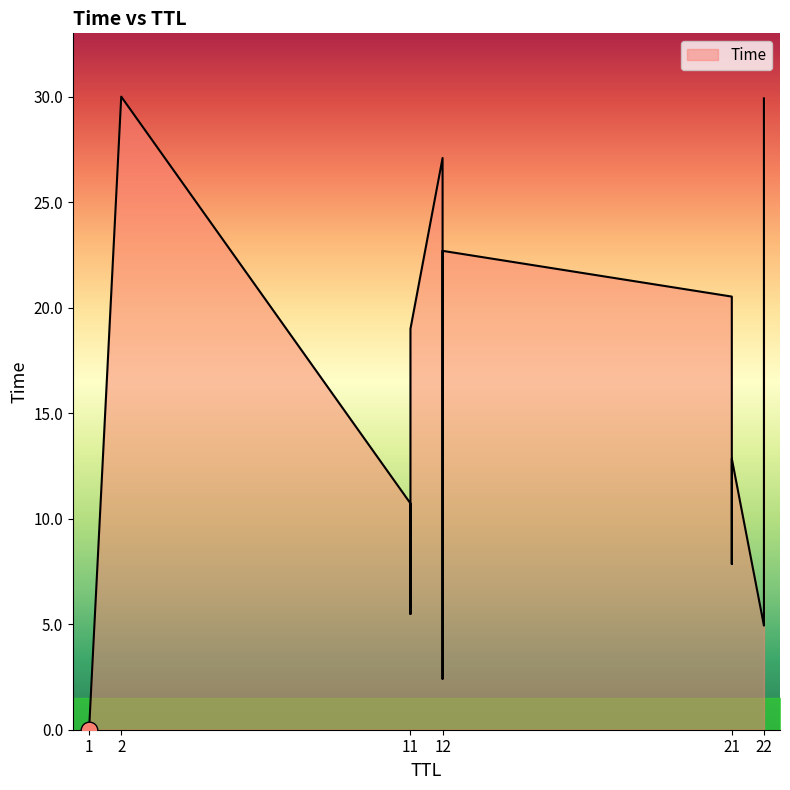

Between 21 and 11, which is larger?

21